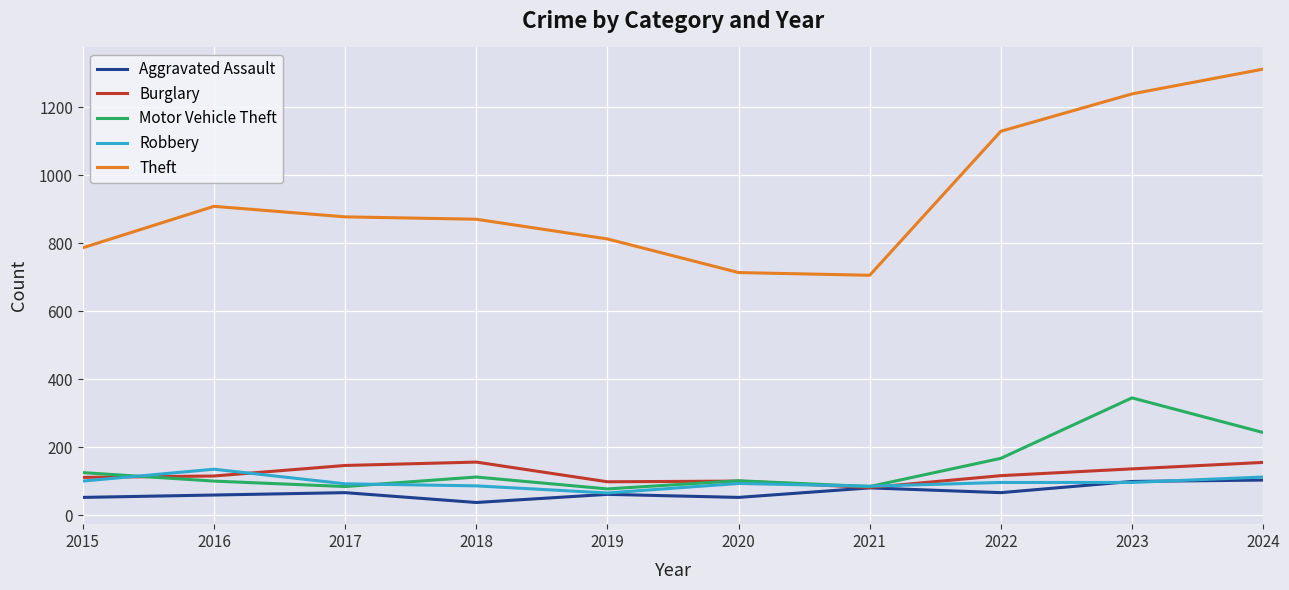

What is the sum of the Burglary values at 2022 and 2015?

227